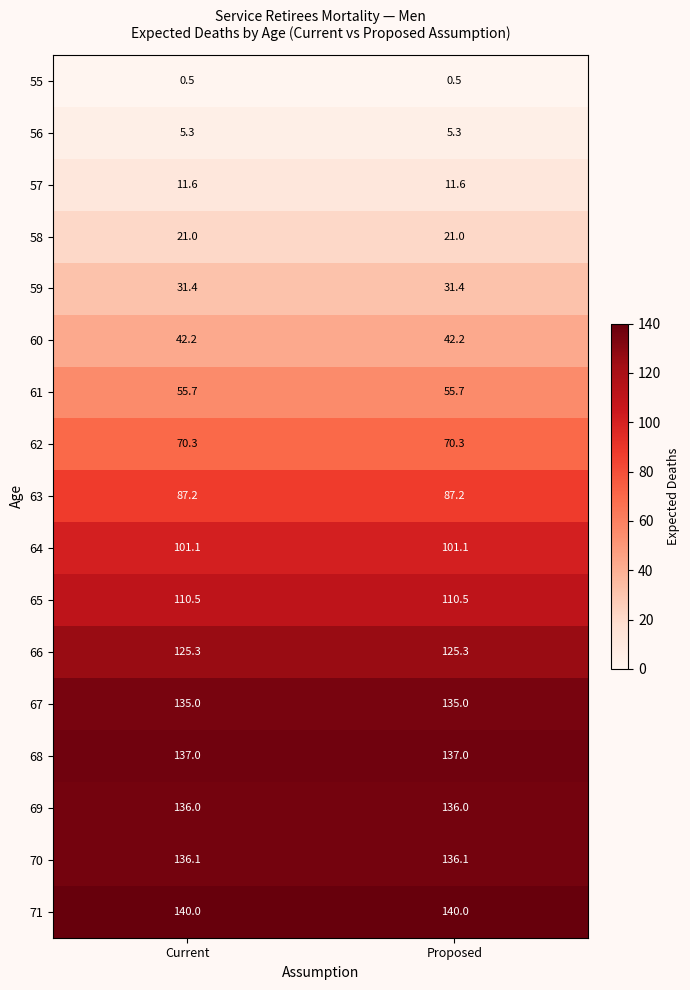

Rank the series by their maximum value, from highest to lowest.

71, 68, 70, 69, 67, 66, 65, 64, 63, 62, 61, 60, 59, 58, 57, 56, 55